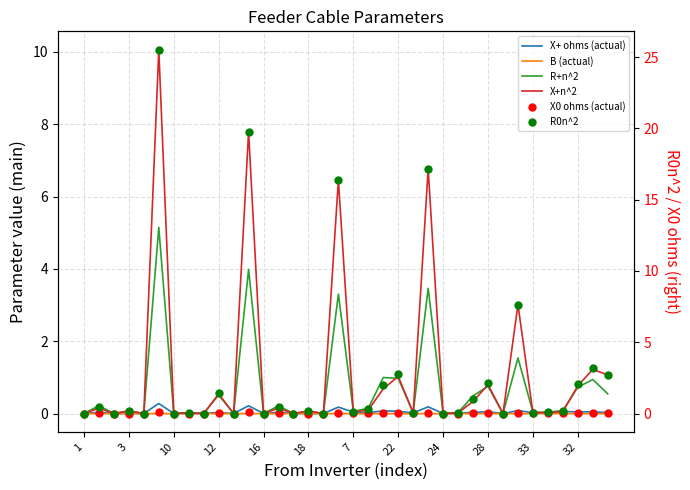

What is the sum of all R+n^2 values?

24.4